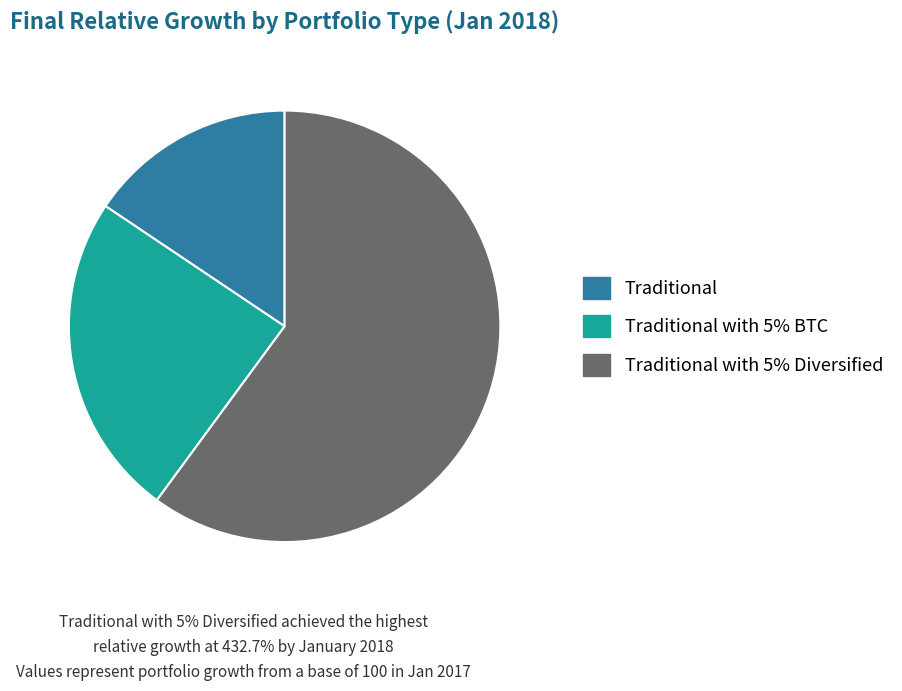

Which slice represents more than half of the pie?

Traditional with 5% Diversified